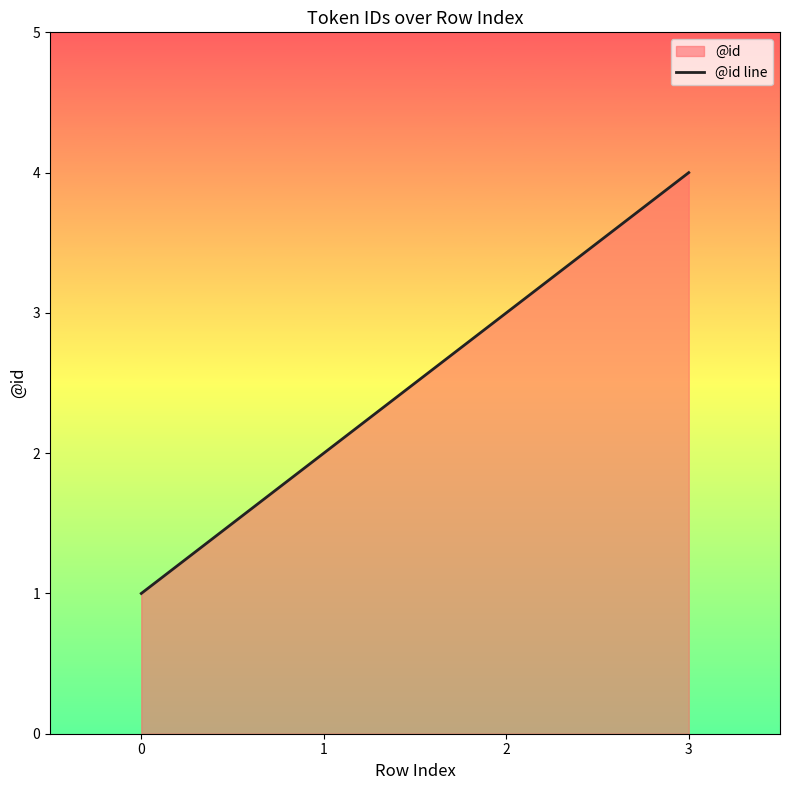

The value at 3 is 2. True or false?

False